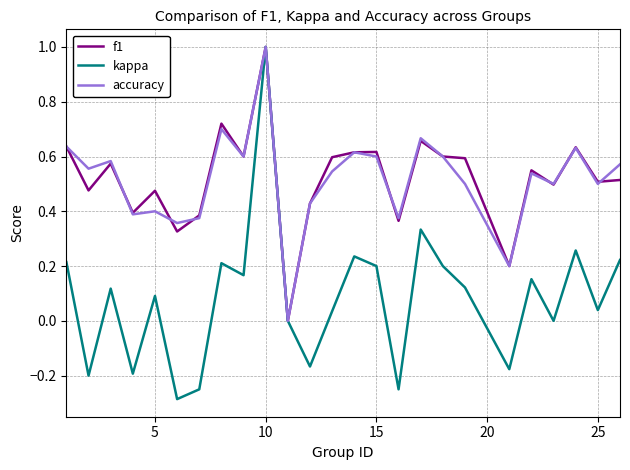

Which series has the widest spread of values?

kappa